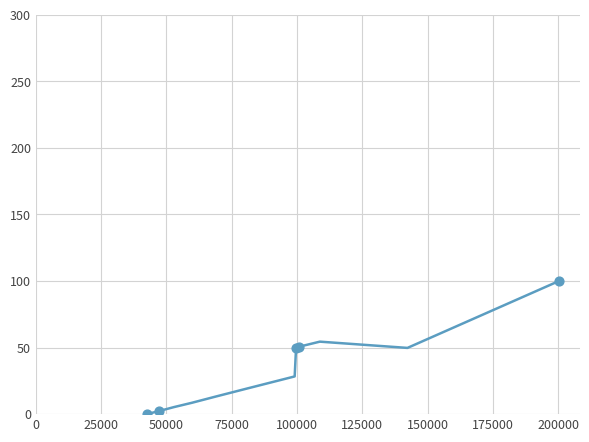

What is the greatest value displayed?

100.0